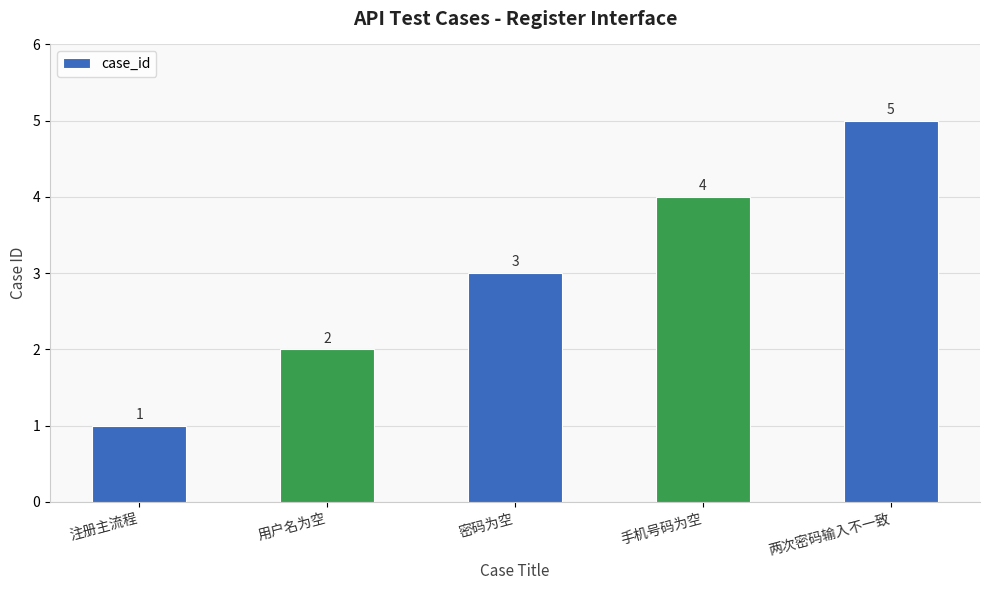

Which category has the highest value across all series?

两次密码输入不一致